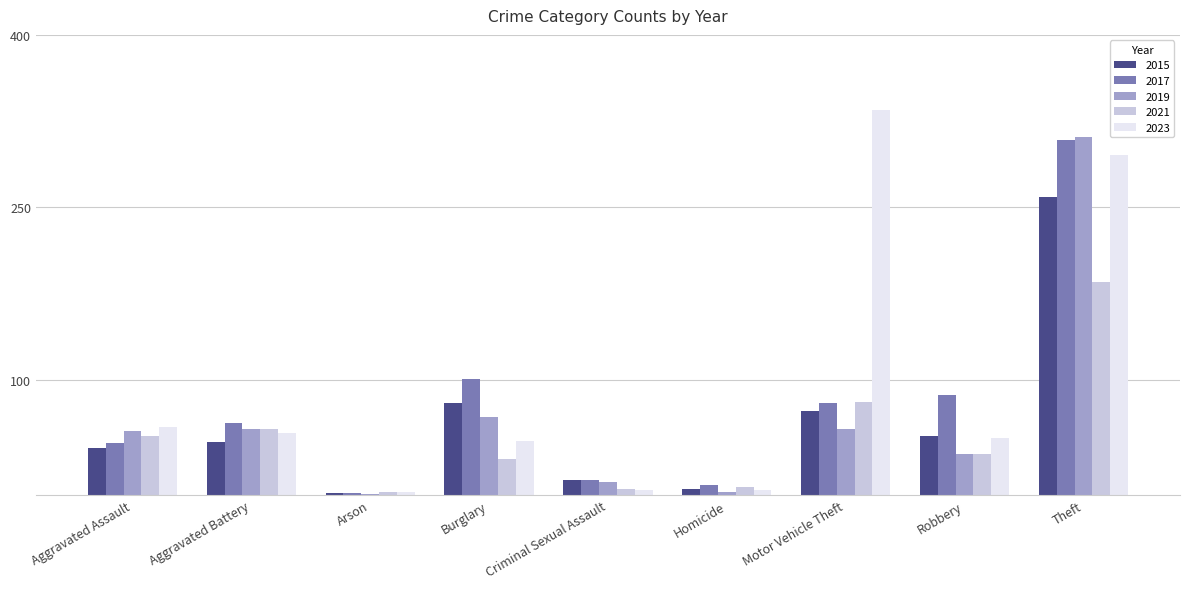

Where is 2021 nearest to the value 94?

Motor Vehicle Theft